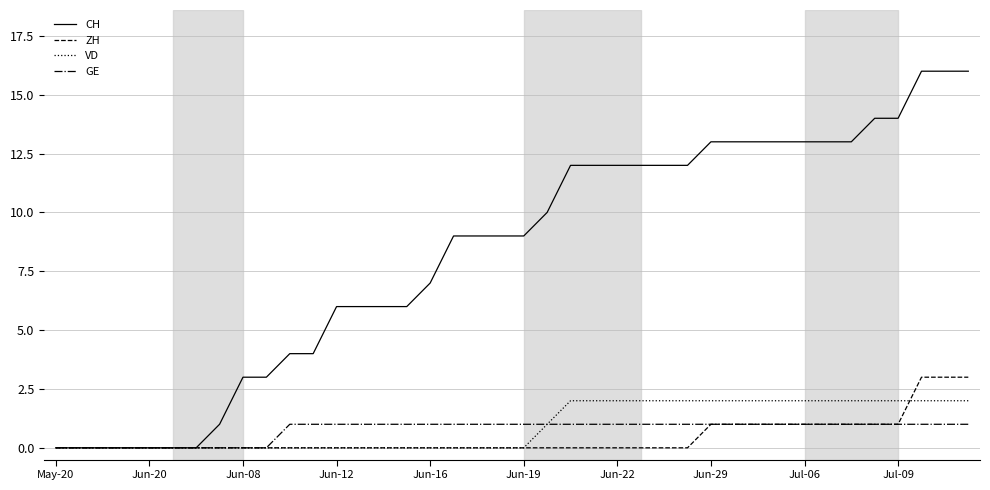

Reading left to right, extract all data points from this chart.

CH: 0	0	0	0	0	0	0	1	3	3	4	4	6	6	6	6	7	9	9	9	9	10	12	12	12	12	12	12	13	13	13	13	13	13	13	14	14	16	16	16
ZH: 0	0	0	0	0	0	0	0	0	0	0	0	0	0	0	0	0	0	0	0	0	0	0	0	0	0	0	0	1	1	1	1	1	1	1	1	1	3	3	3
VD: 0	0	0	0	0	0	0	0	0	0	0	0	0	0	0	0	0	0	0	0	0	1	2	2	2	2	2	2	2	2	2	2	2	2	2	2	2	2	2	2
GE: 0	0	0	0	0	0	0	0	0	0	1	1	1	1	1	1	1	1	1	1	1	1	1	1	1	1	1	1	1	1	1	1	1	1	1	1	1	1	1	1